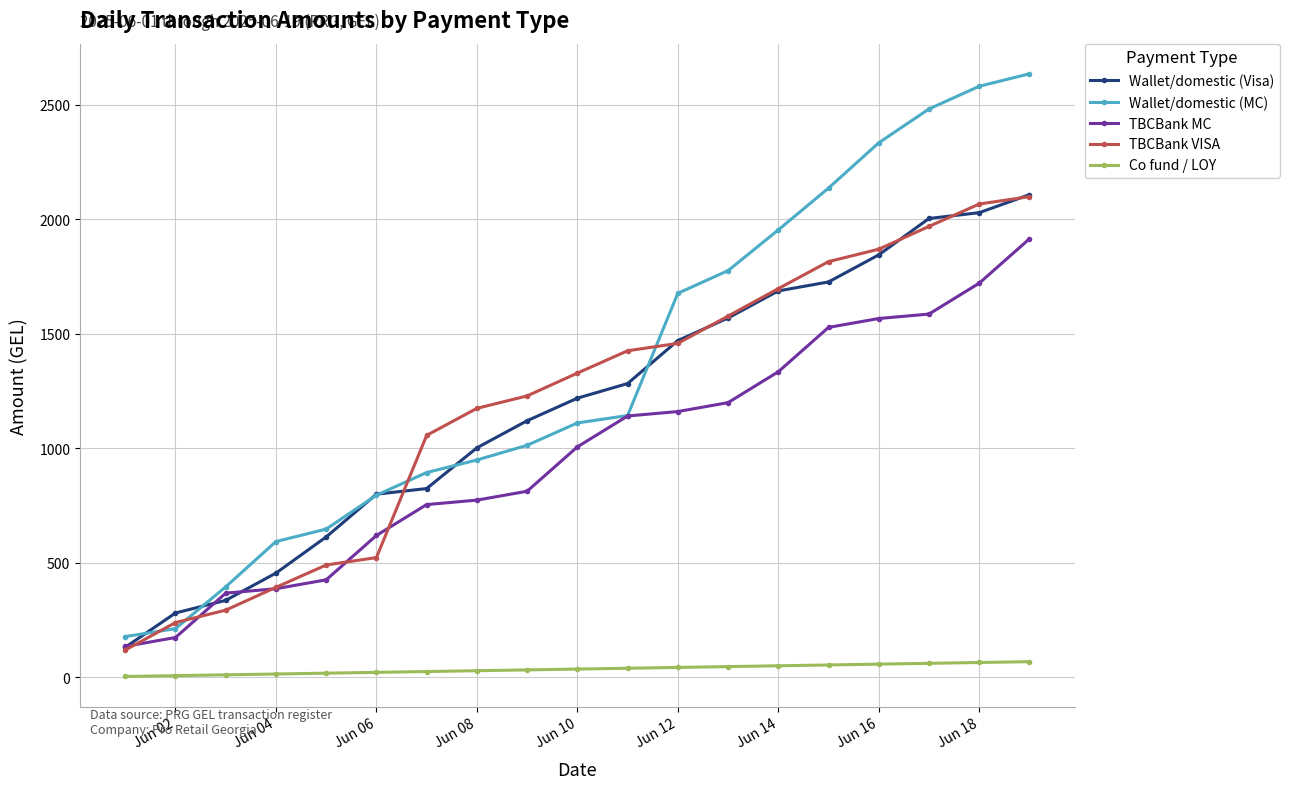

What is the value of the Wallet/domestic (MC) point at the 5th from the left?

647.4